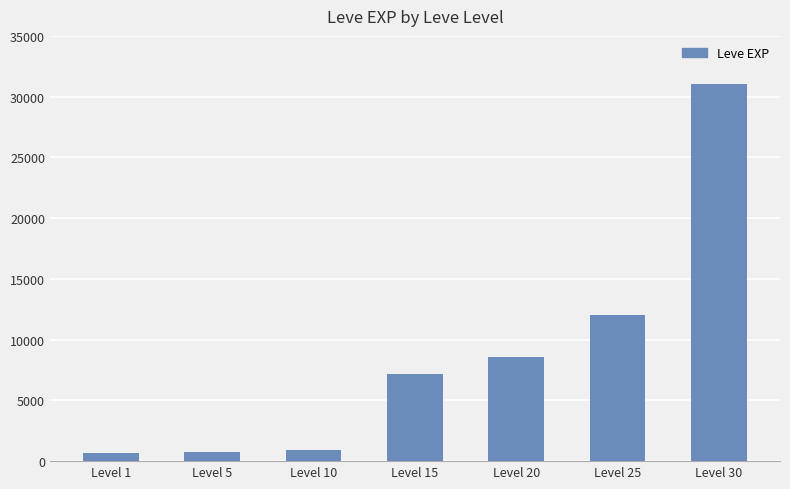

Which category has the highest value across all series?

Level 30